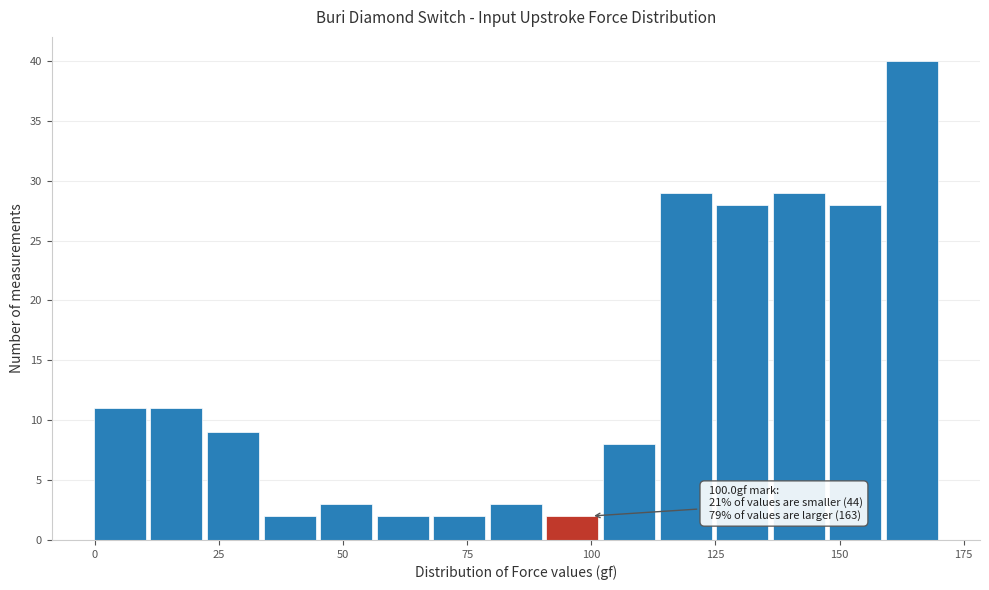

Around what value on the x-axis is the tallest bar? Give the approximate position of its centre, as read against the axis.

165